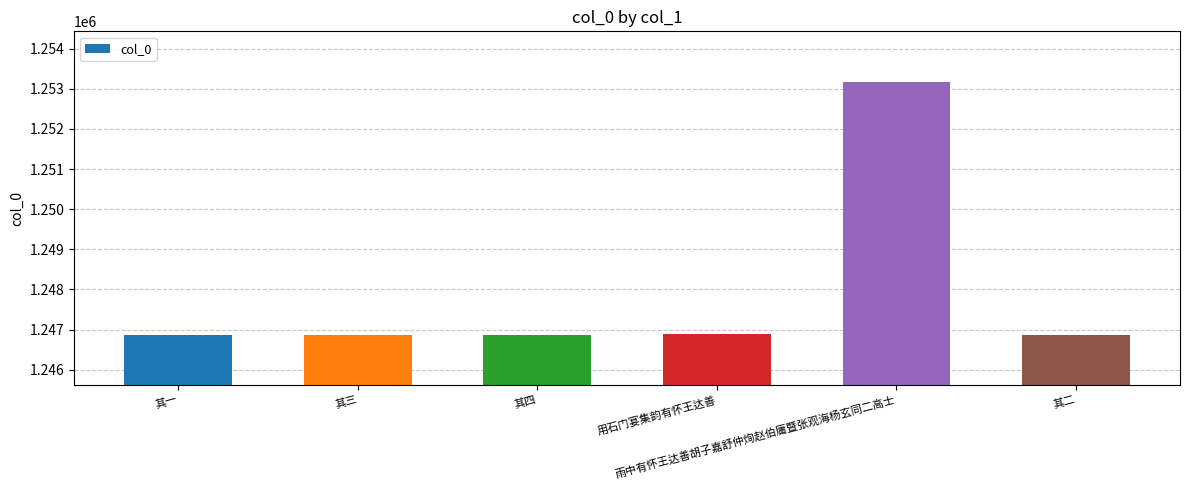

What is the difference between the maximum and minimum values?

6307